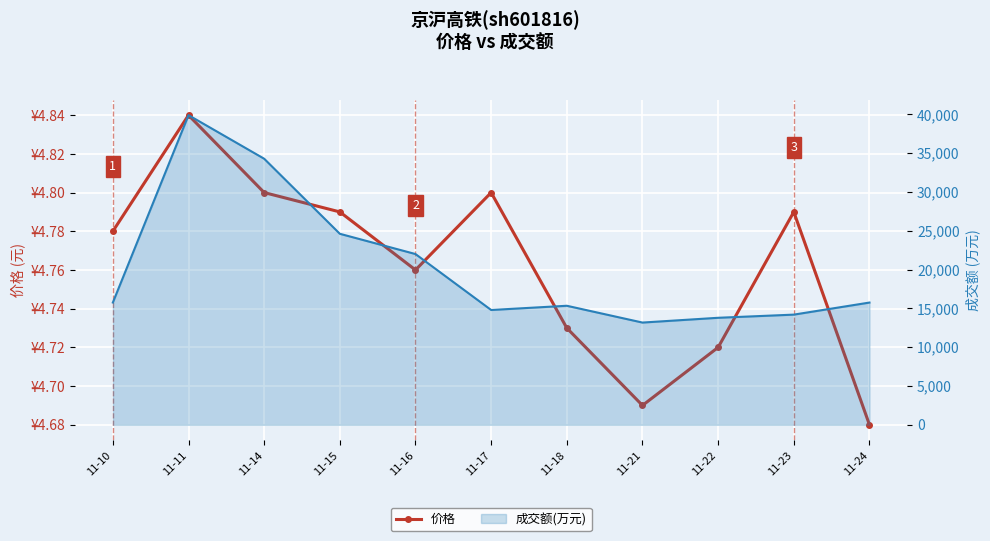

What is the maximum value shown in the chart?

4.8